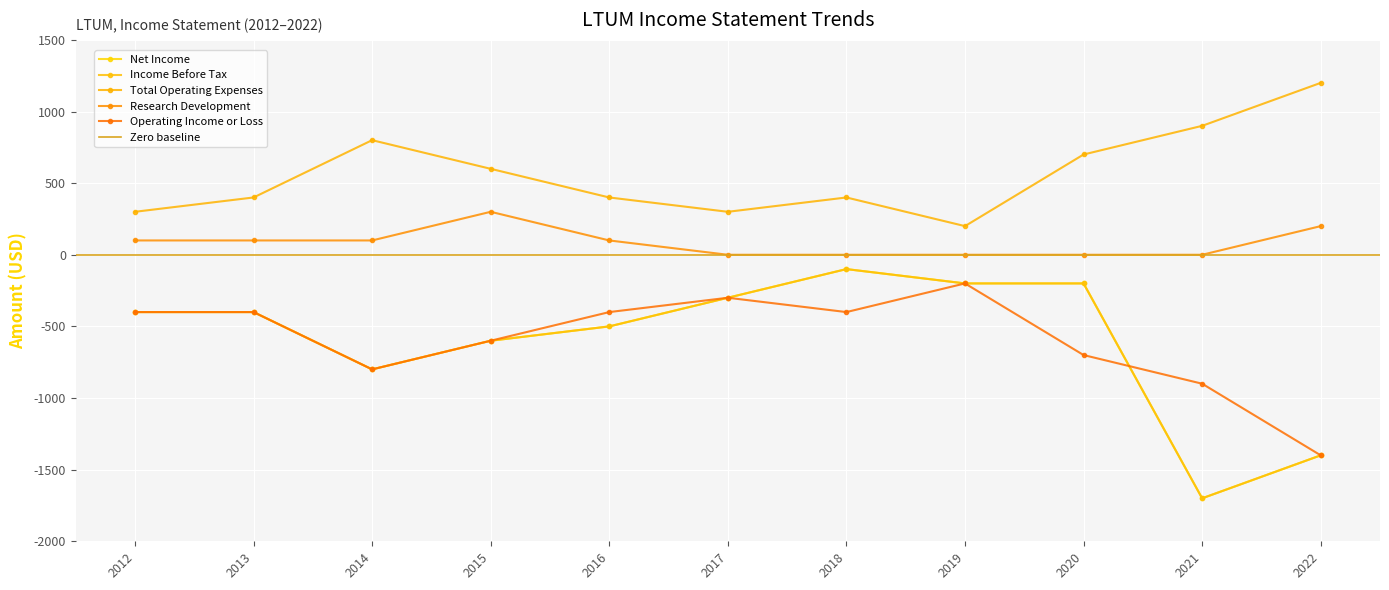

At how many categories does at least one series exceed 957?

1